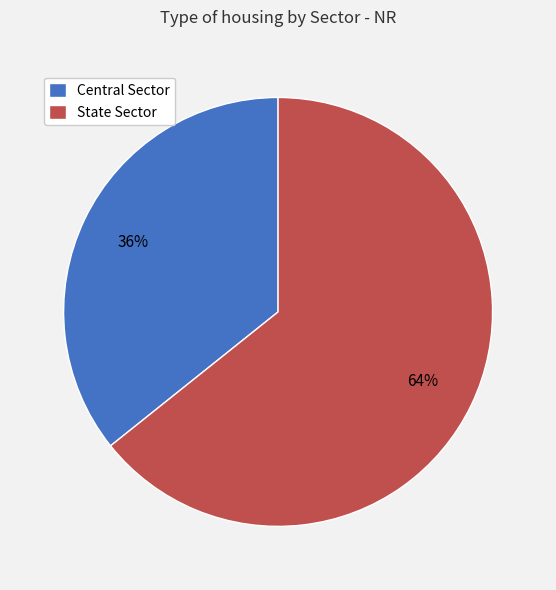

True or false: Central Sector accounts for 42% of the total.

False